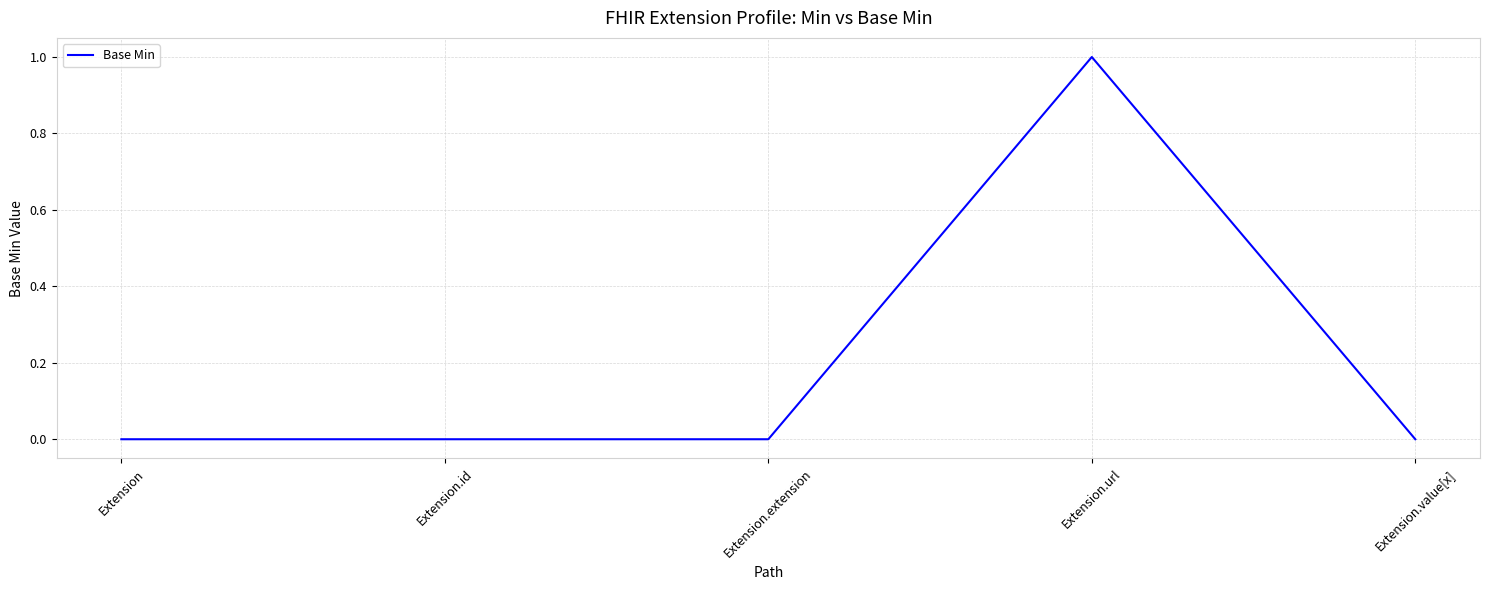

Reading left to right, list all the values displayed in this chart.

0	0	0	1	0